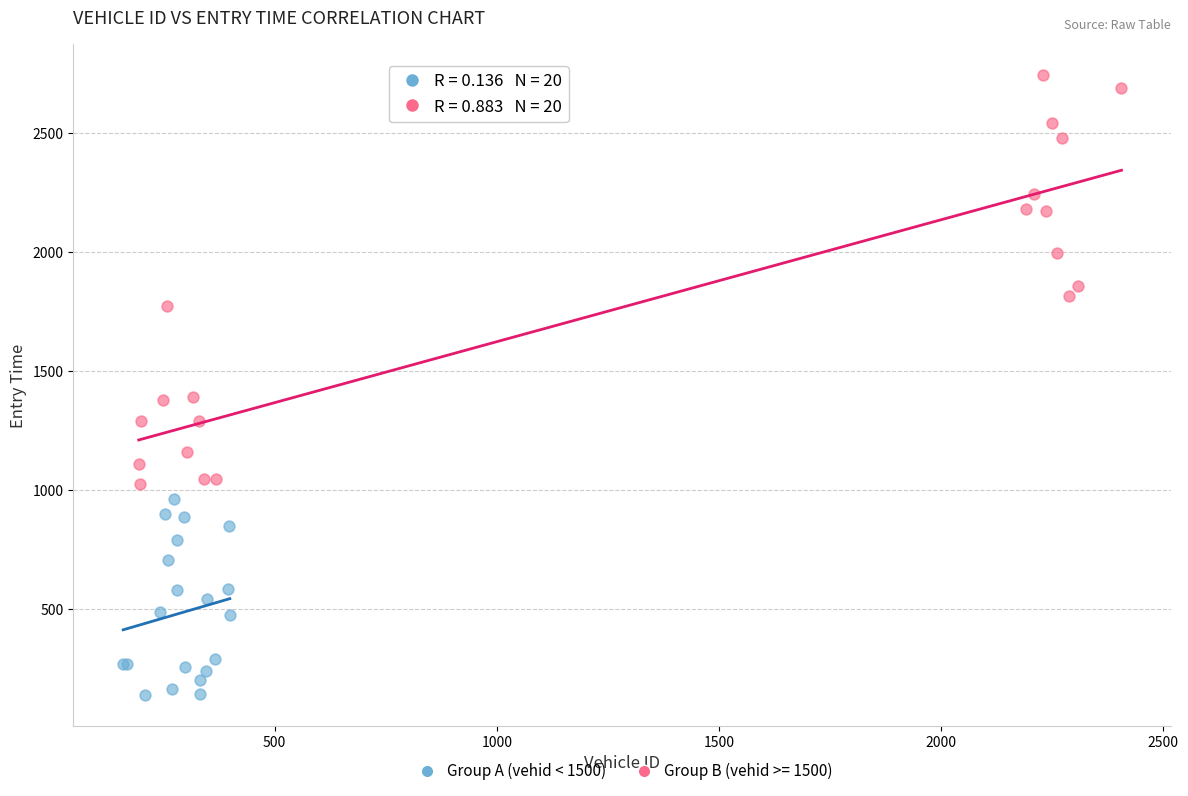

Which series reaches the minimum Y coordinate?

Group A (vehid < 1500)